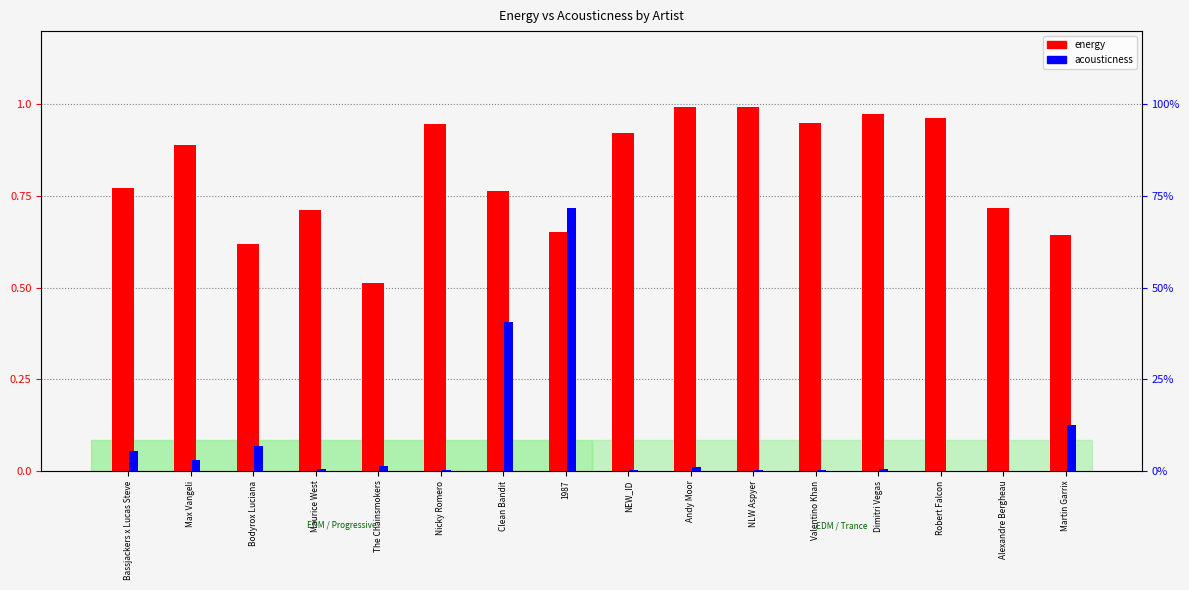

What is the sum of the acousticness values at Bassjackers x Lucas Steve and Robert Falcon?

0.1